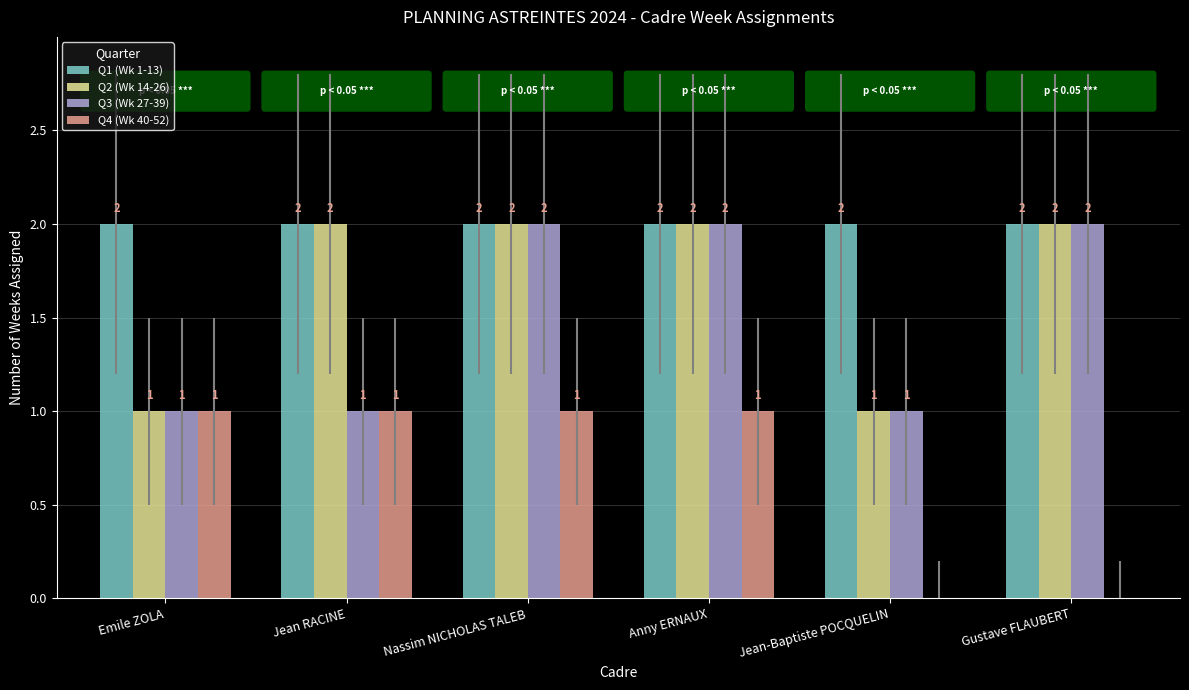

Which series has the largest total across all categories?

Q1 (Wk 1-13)